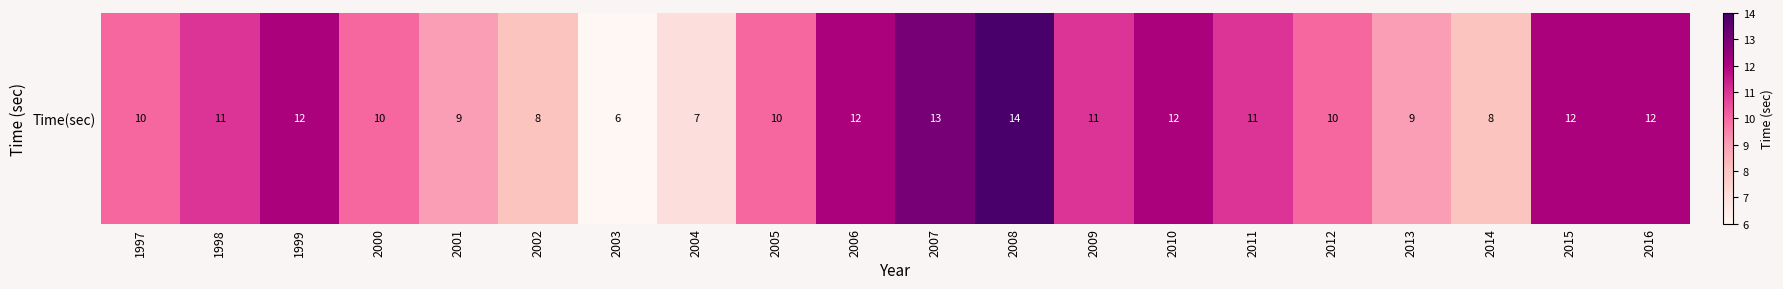

Between 1999 and 1997, which is larger?

1999